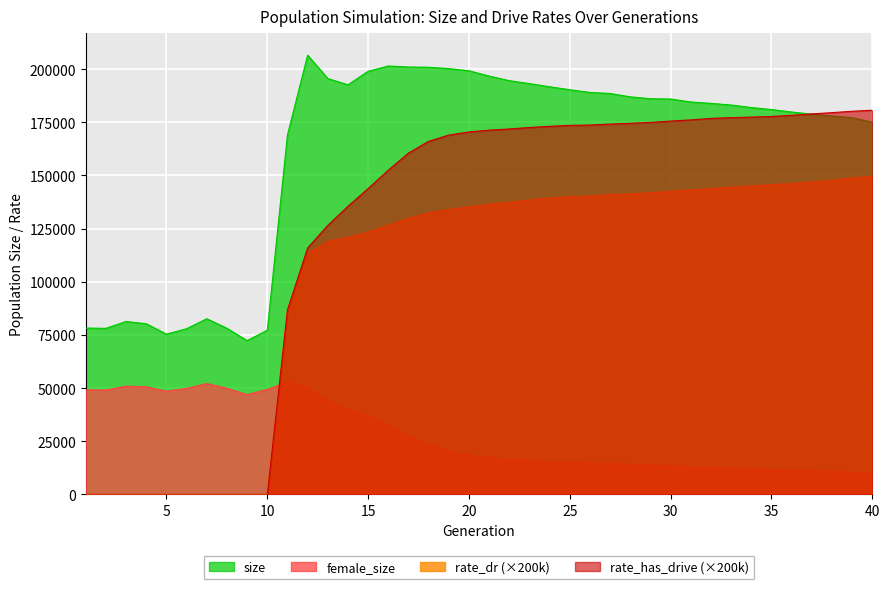

What are all the series names shown in the legend?

size, female_size, rate_dr (×200k), rate_has_drive (×200k)